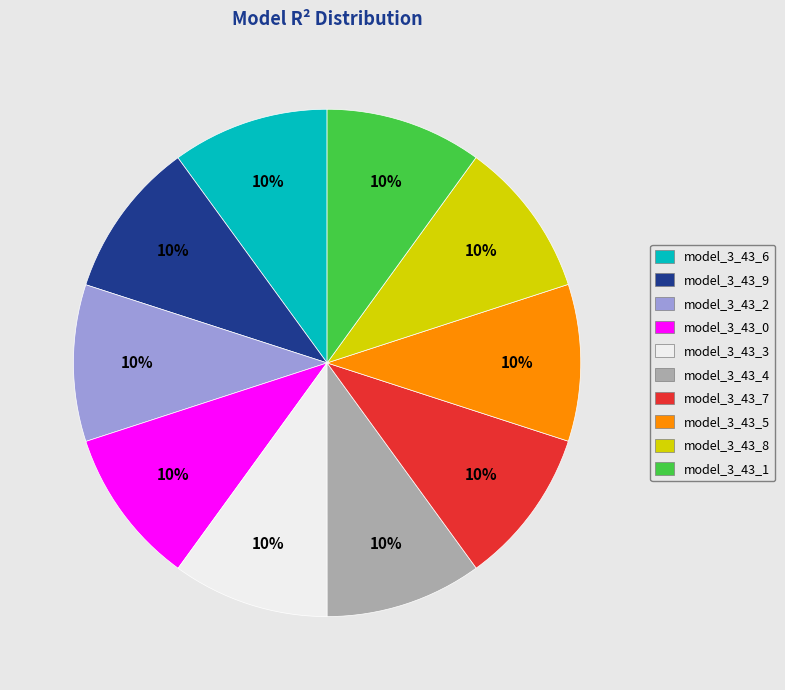

Combined, do model_3_43_8 and model_3_43_4 account for over 50%?

No